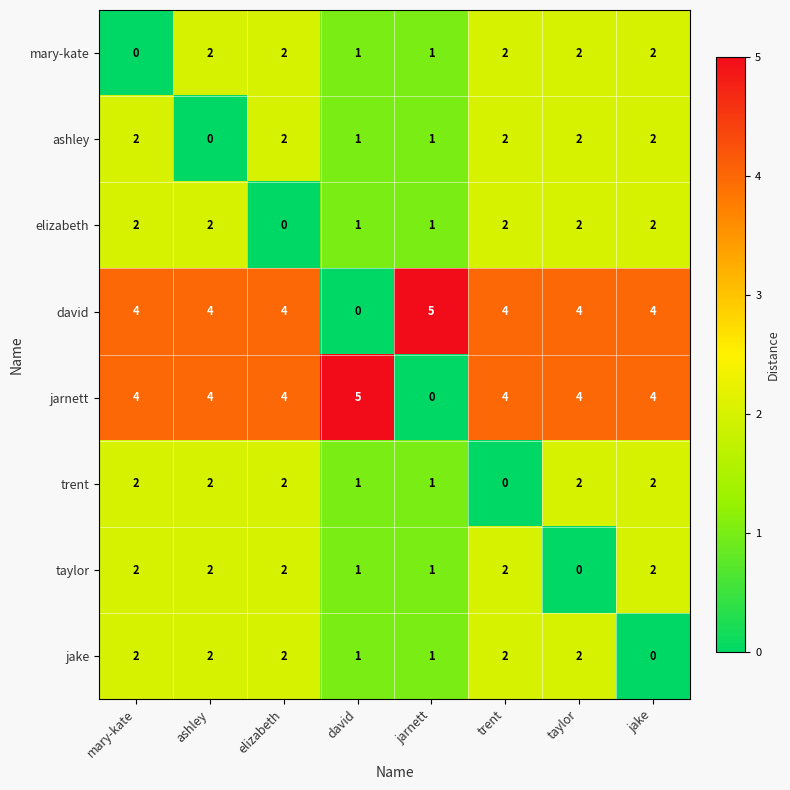

At how many categories does at least one series exceed 1?

8